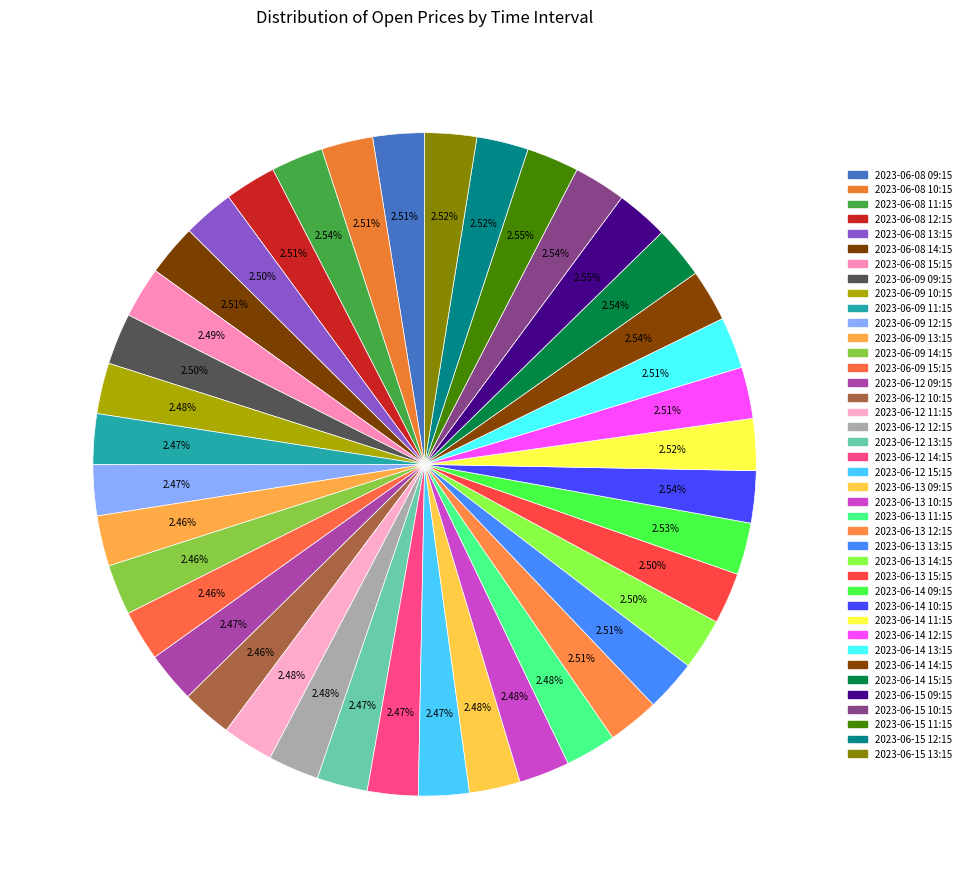

To the nearest percent, what is the combined percentage of 2023-06-12 15:15 and 2023-06-08 12:15?

5%